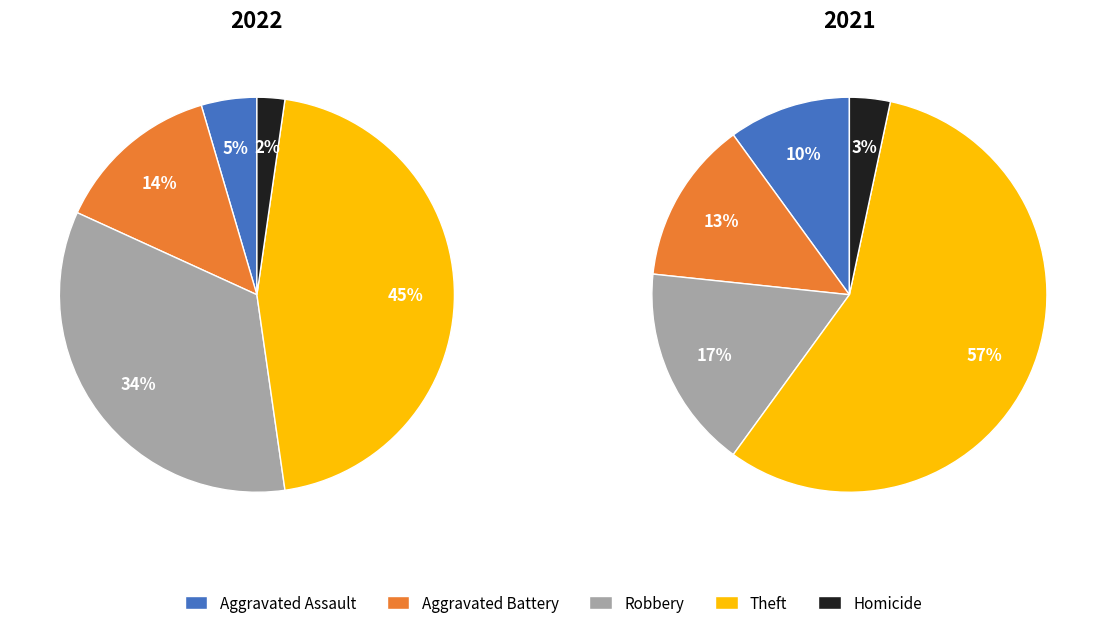

How many segments does this pie chart have?

5